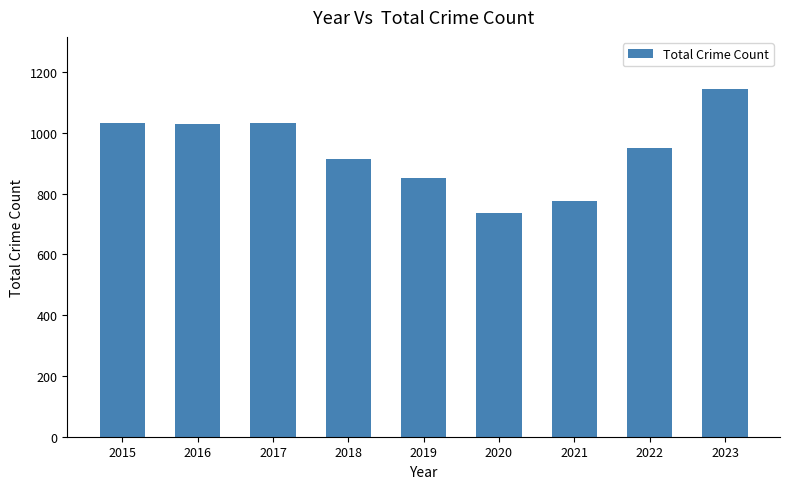

Is it true that the value at 2021 is 257?

False